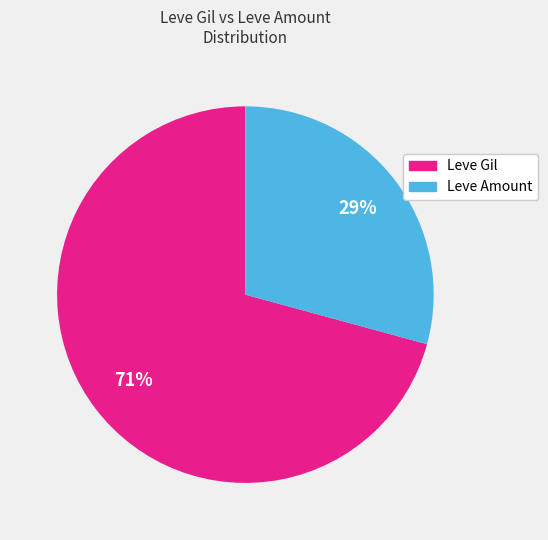

To the nearest percent, what is the difference between the largest and smallest slice percentages?

42%